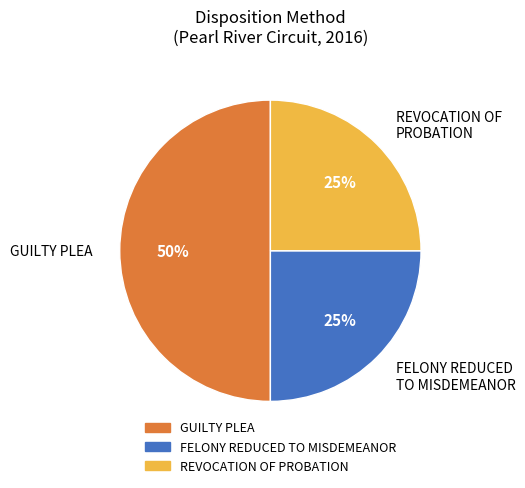

Which category has the biggest portion of the pie?

GUILTY PLEA